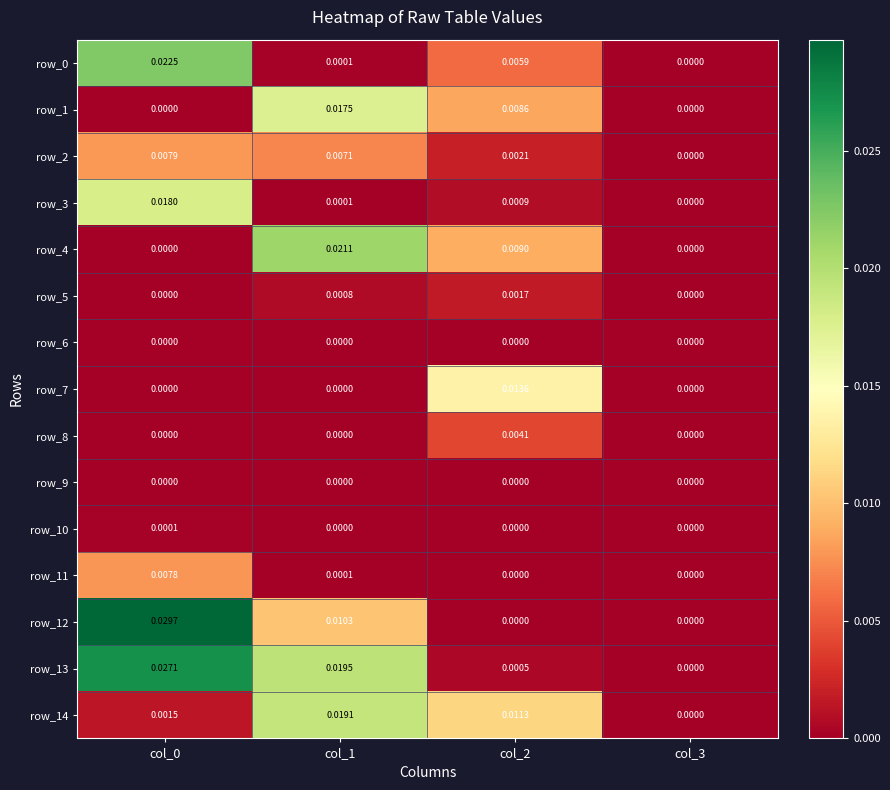

Which series has the widest spread of values?

row_12